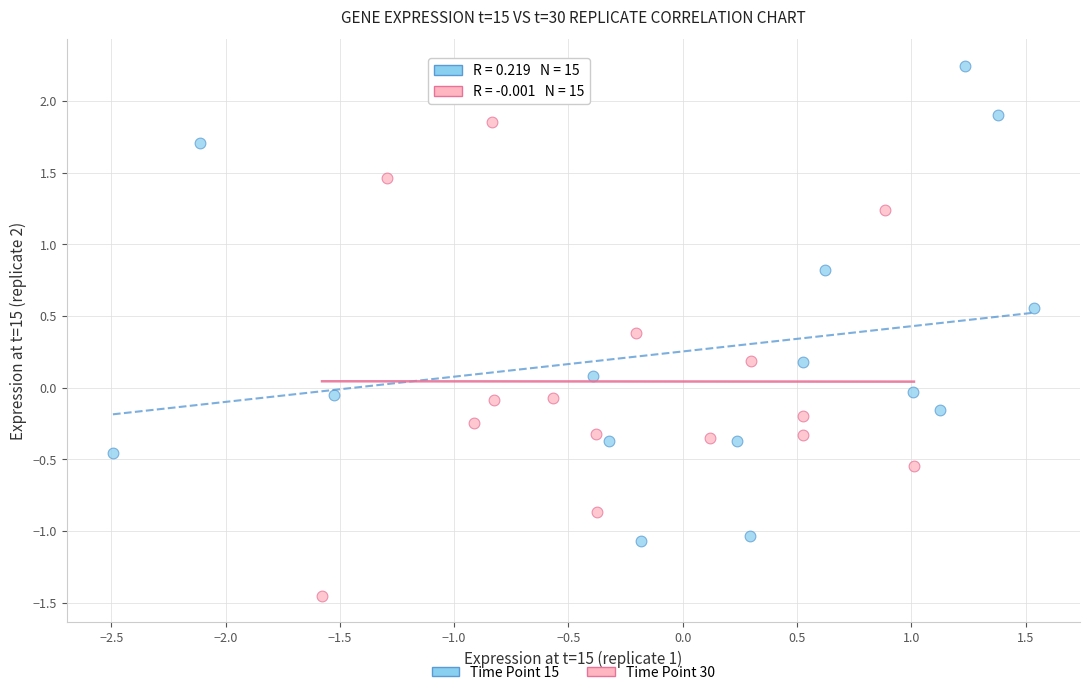

Which series reaches the minimum Y coordinate?

Time Point 30